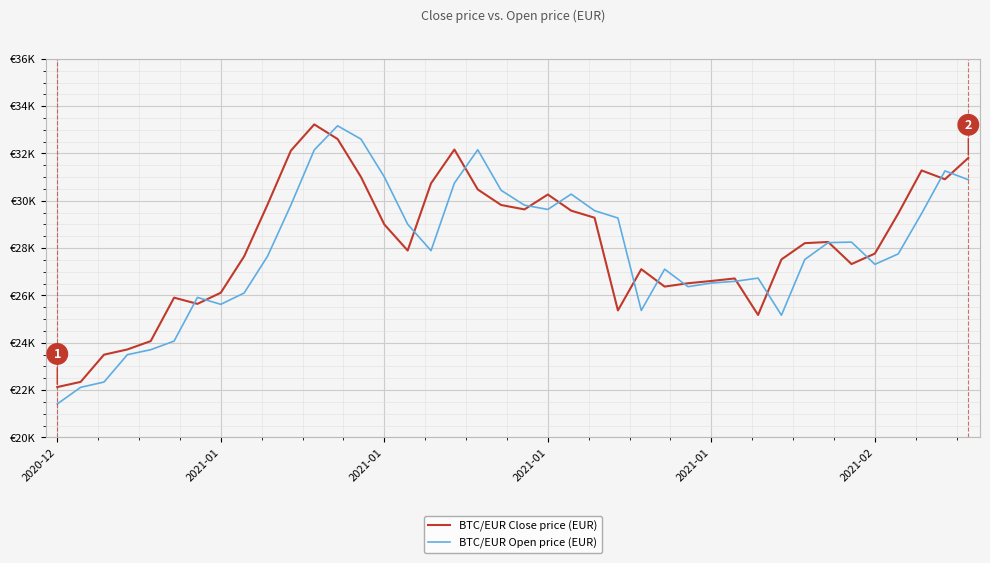

At which category is the sum across all series the highest?

12